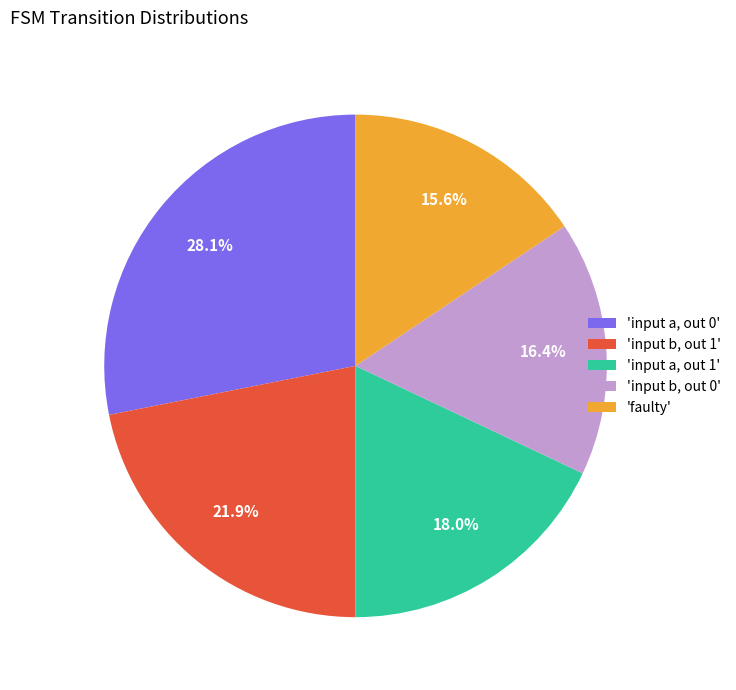

Rank the categories by value from highest to lowest.

'input a, out 0', 'input b, out 1', 'input a, out 1', 'input b, out 0', 'faulty'